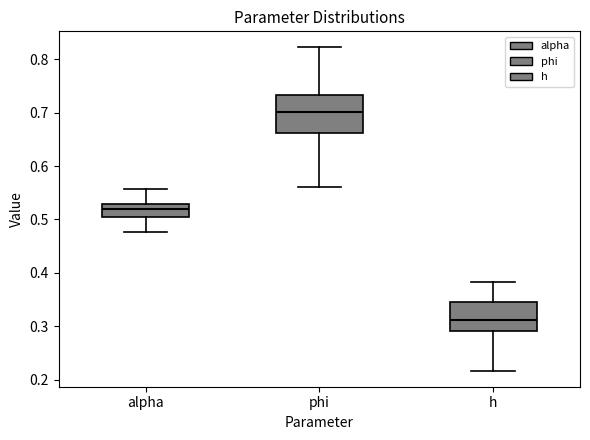

Which box is the tallest, from its lower edge to its upper edge?

phi